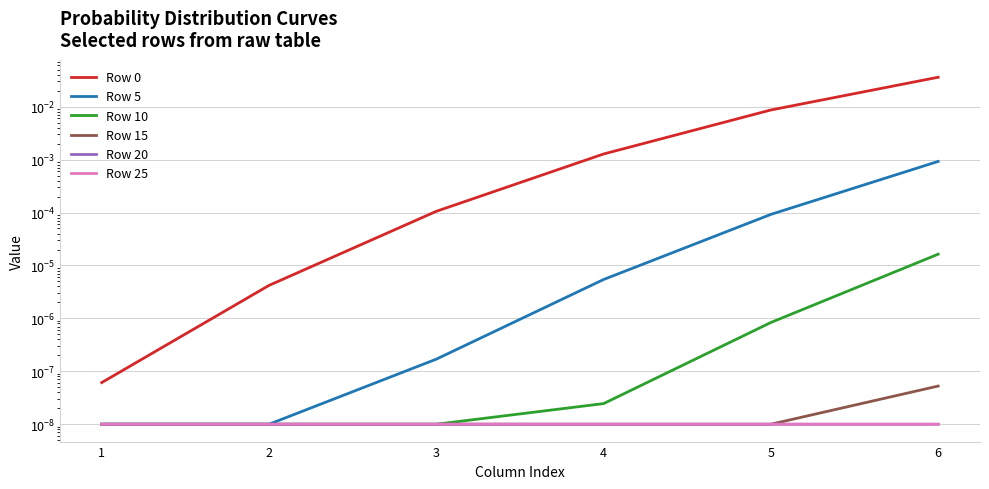

True or false: Row 0 and Row 5 cross at least once.

False